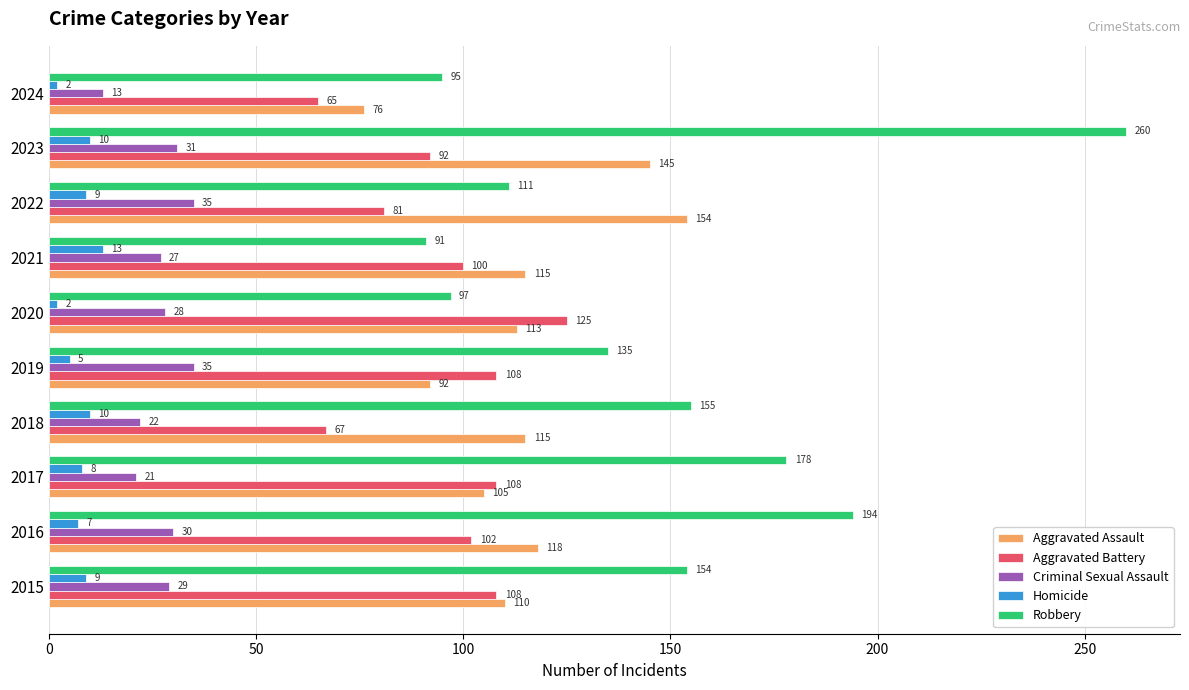

At 2019, list the series in order from largest to smallest.

Robbery, Aggravated Battery, Aggravated Assault, Criminal Sexual Assault, Homicide